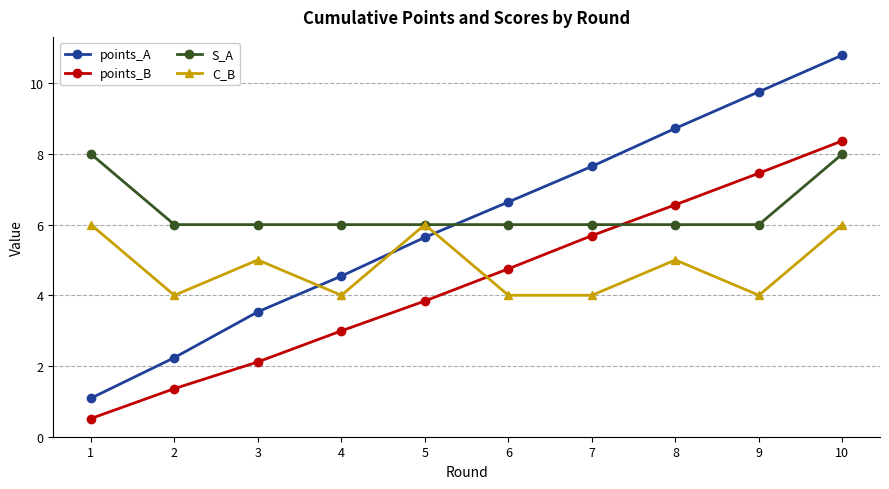

At which label is points_A closest to 5?

4